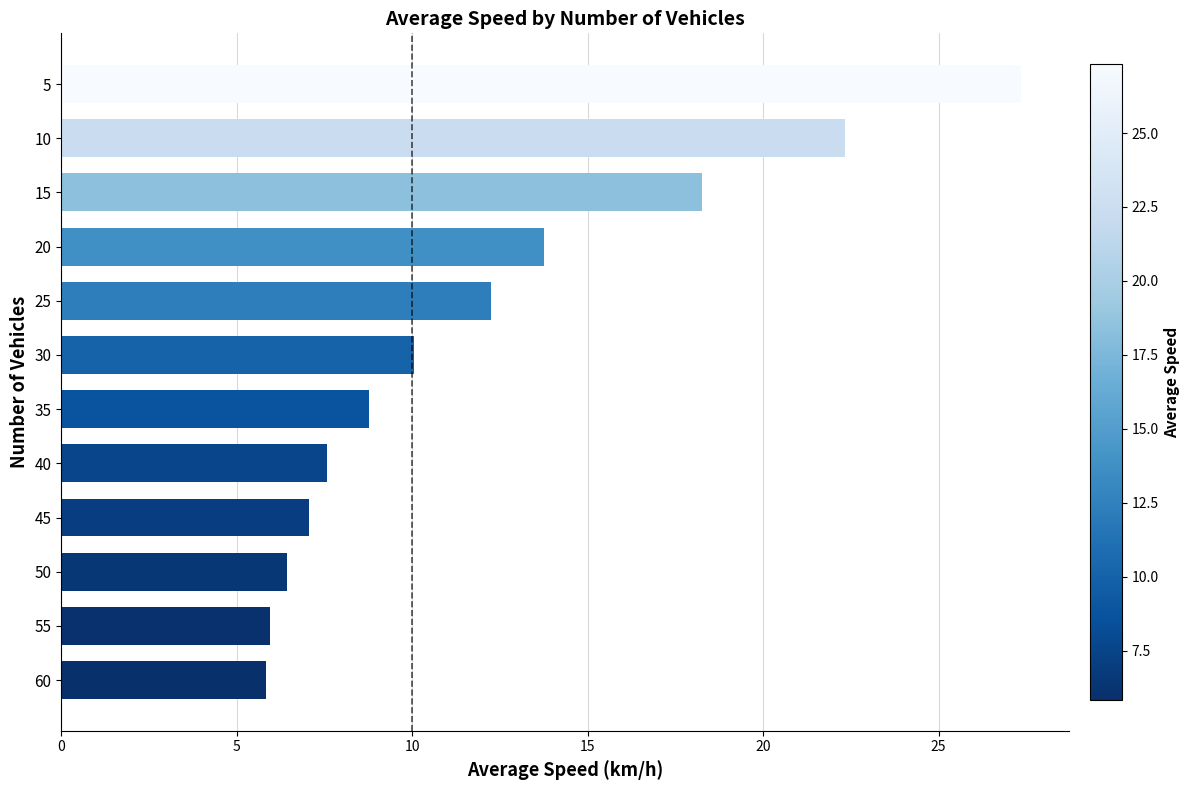

What is the sum of all values?

145.5